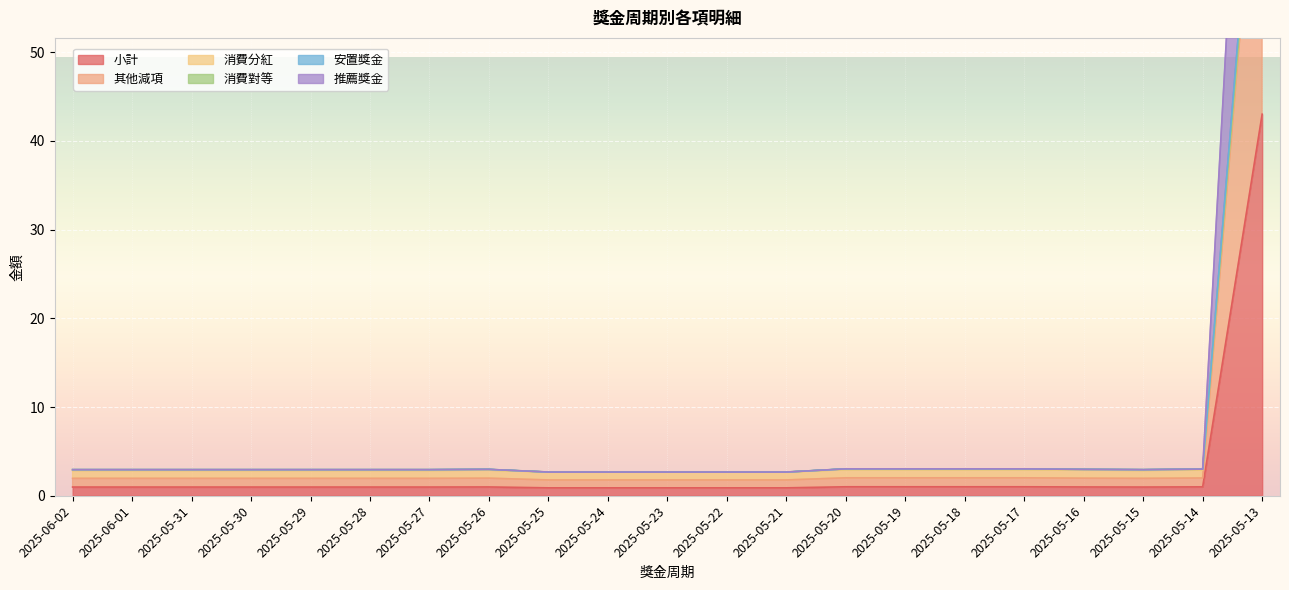

The 小計 series shows 0.9 at 2025-05-21. True or false?

True